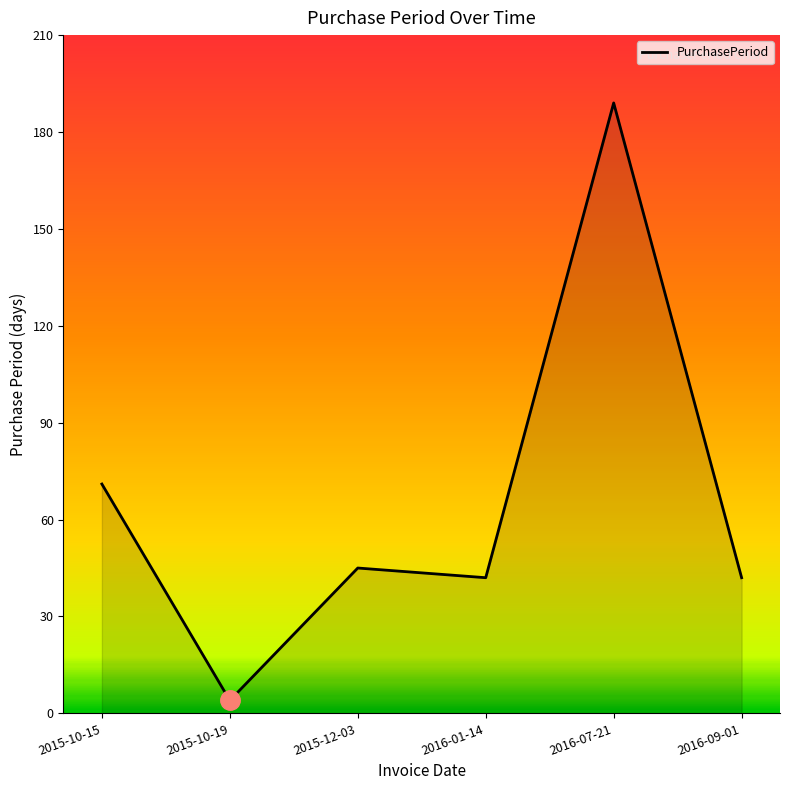

Reading left to right, transcribe all the data shown in this chart.

71	4	45	42	189	42